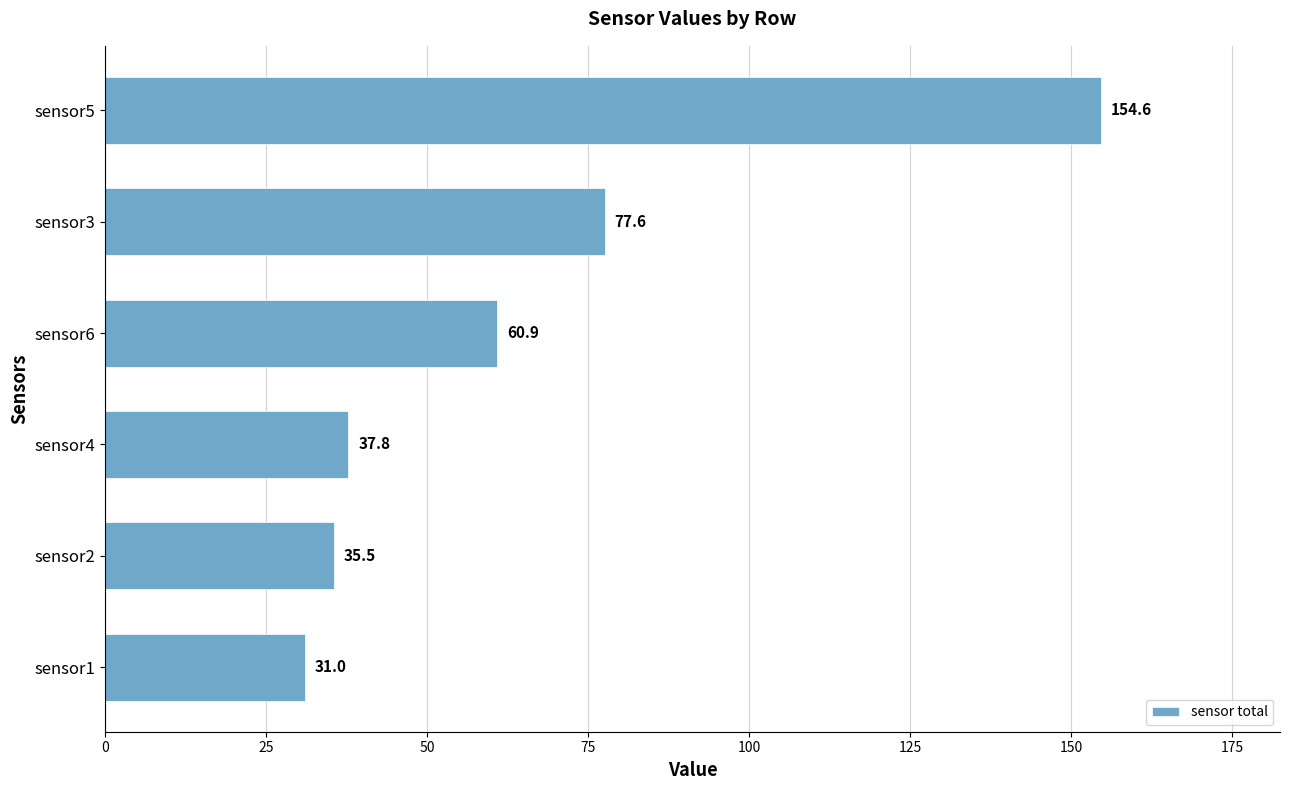

Between sensor5 and sensor3, which is larger?

sensor5